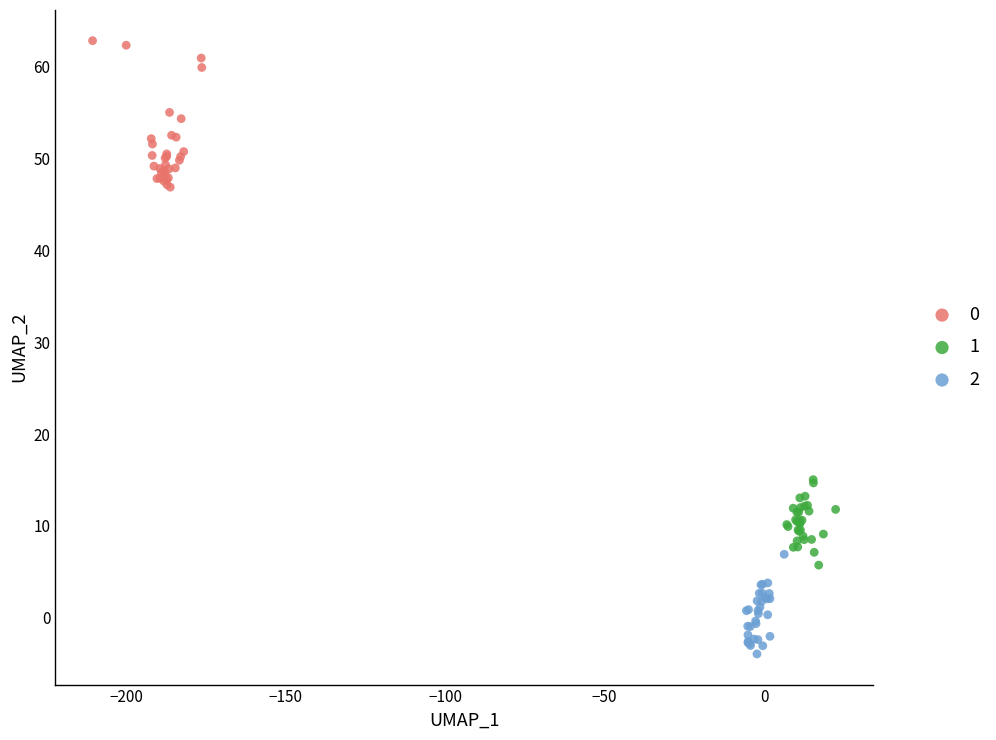

What are all the series names shown in the legend?

0, 1, 2